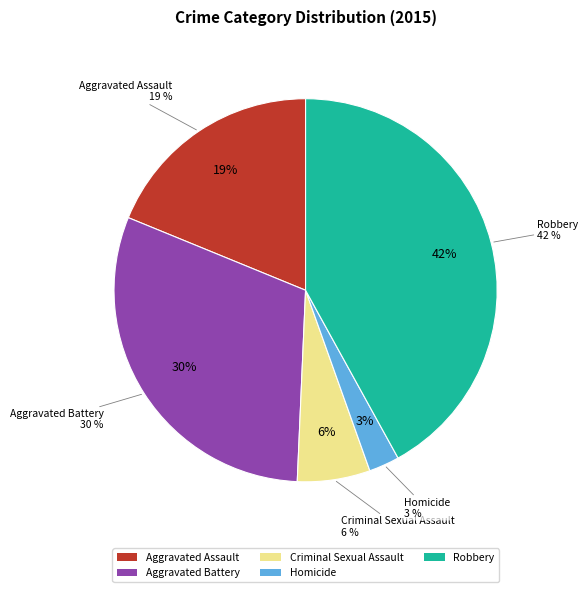

What is the total percentage of Criminal Sexual Assault and Robbery?

48.1%